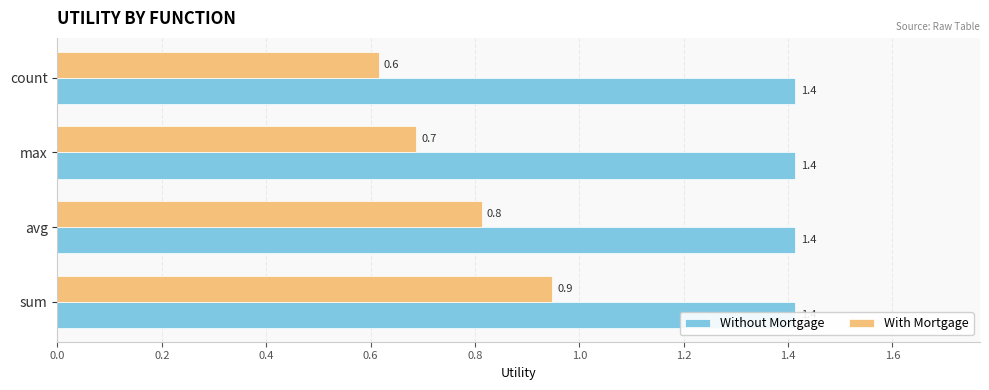

Which series has the largest range (max minus min)?

With Mortgage